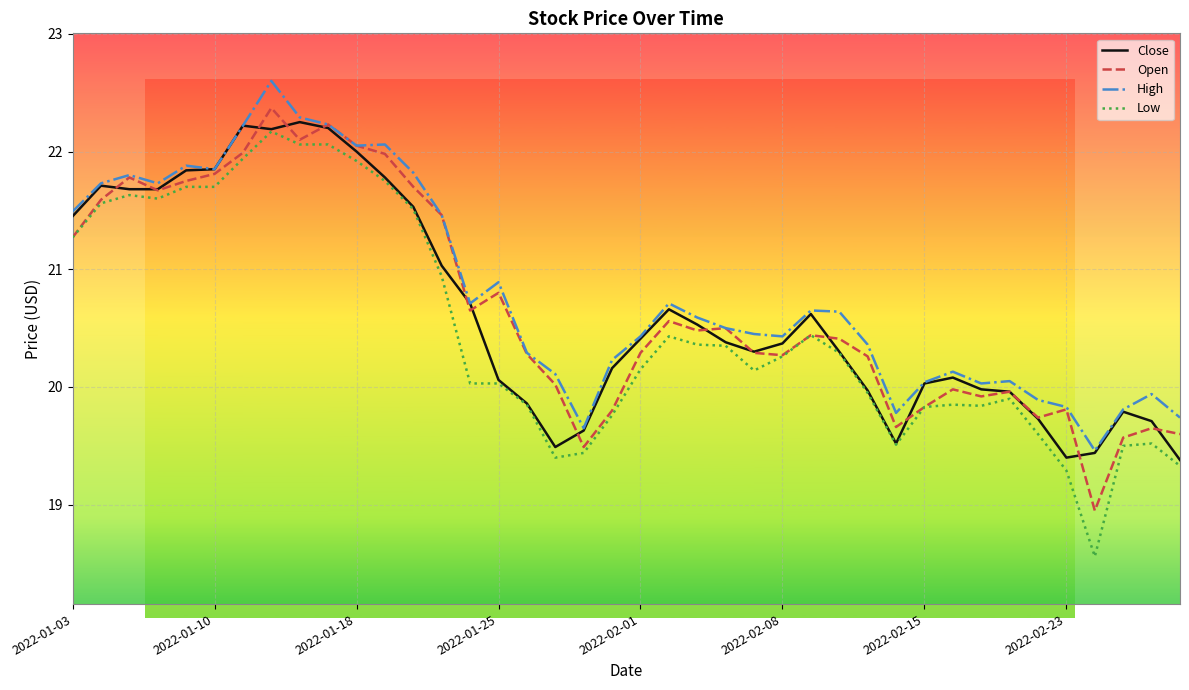

Which series has the largest total across all categories?

High